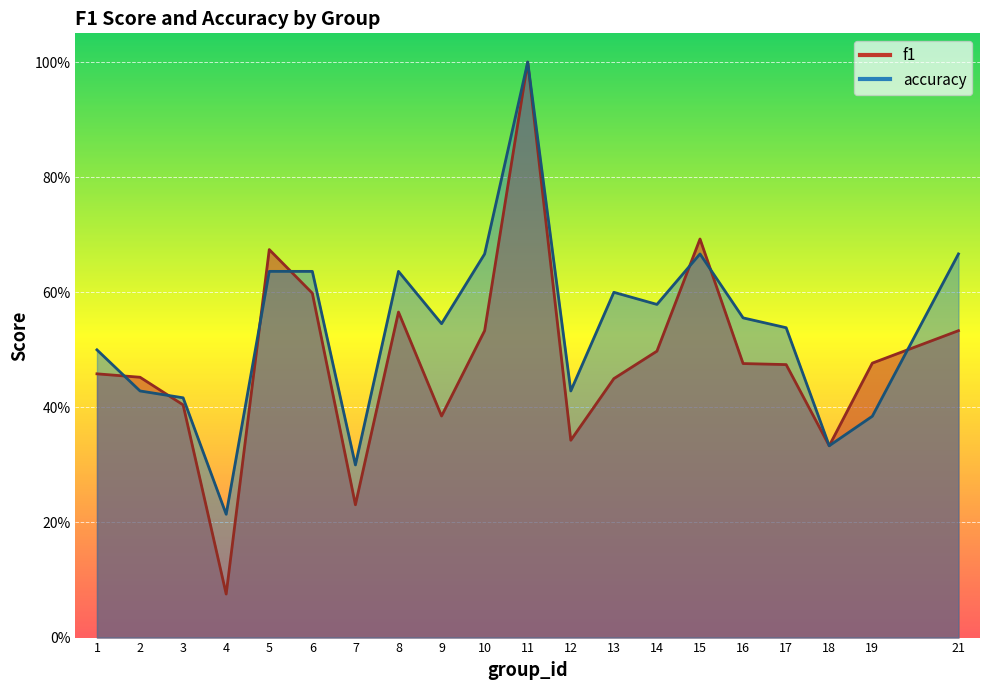

After their last crossing, which series has the higher values: f1 or accuracy?

accuracy